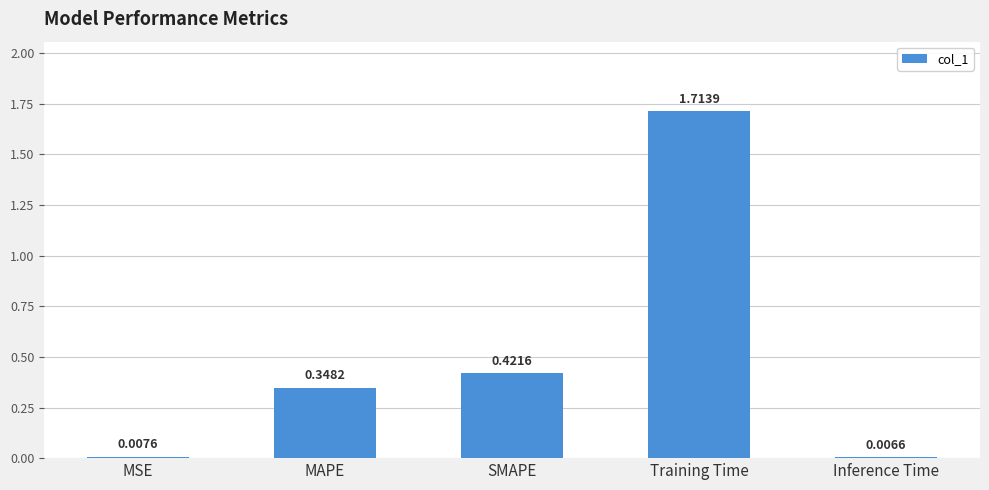

What is the label of the 5th bar from the right?

MSE